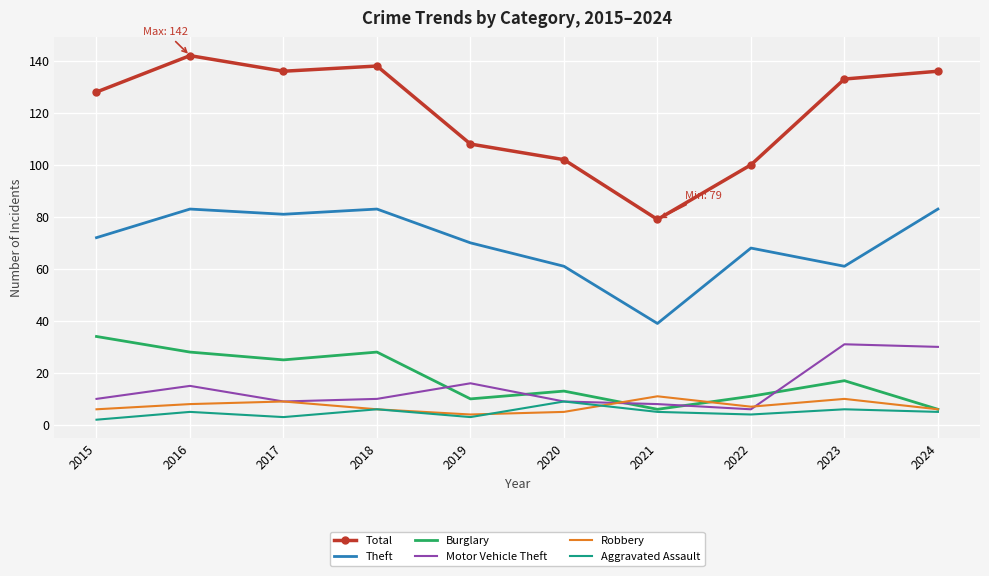

True or false: Theft and Robbery cross at least once.

False